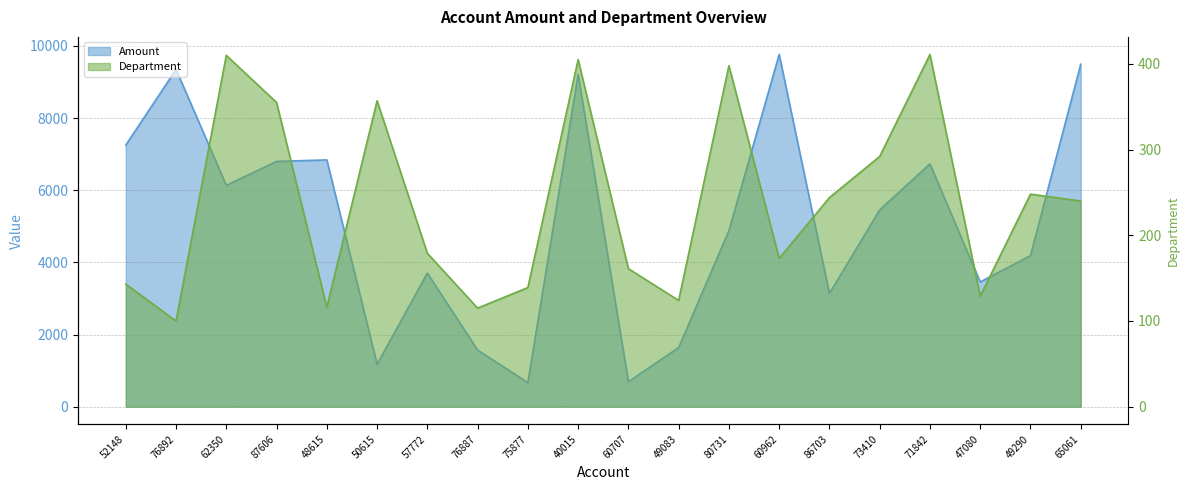

What is the label of the 11th point from the left?

60707